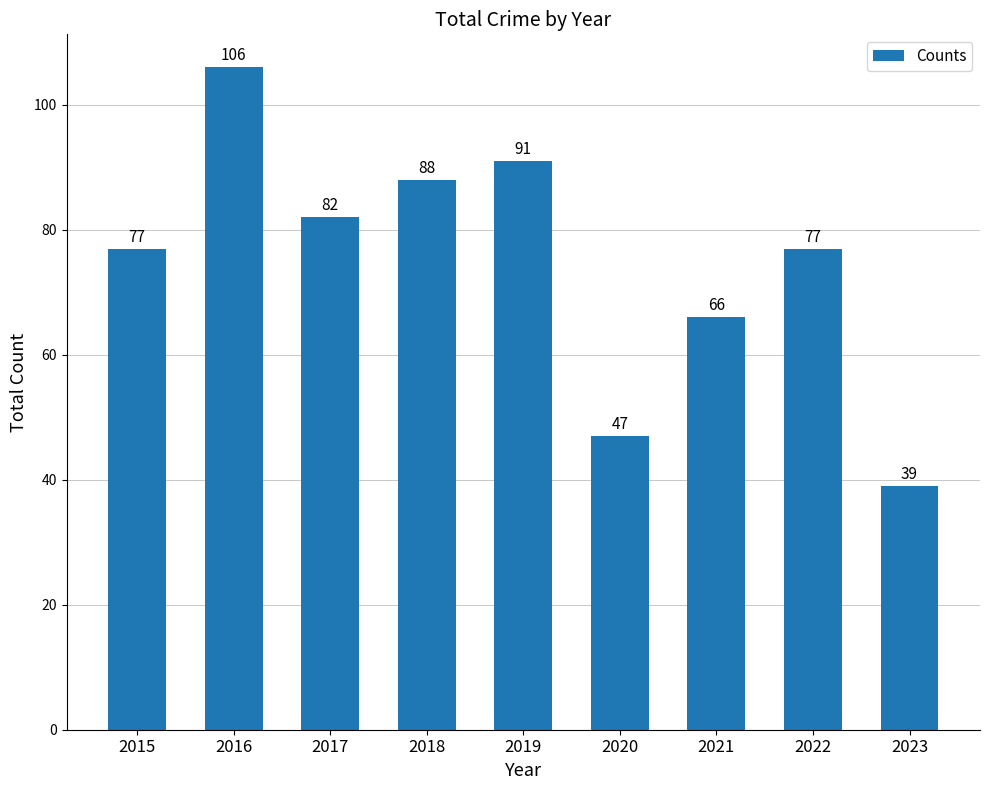

What is the ratio of the value at 2020 to the value at 2022?

0.6